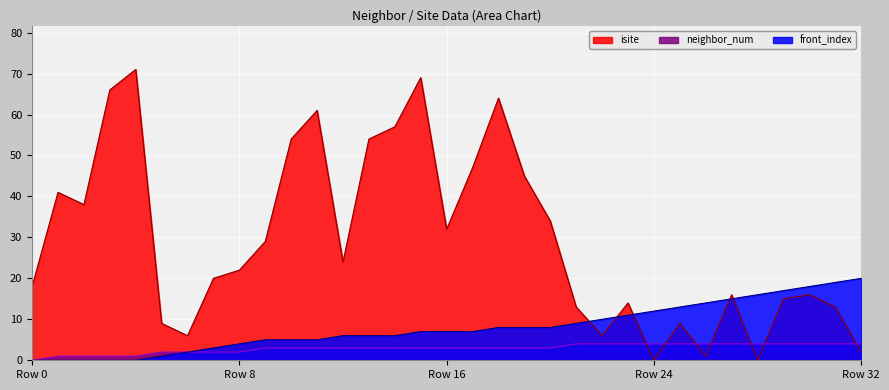

How many lines are shown in the chart?

3